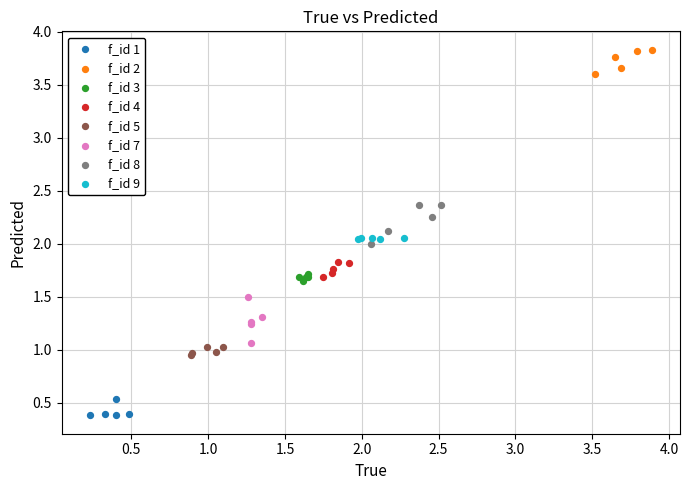

Which series contains the highest Y value?

f_id 2